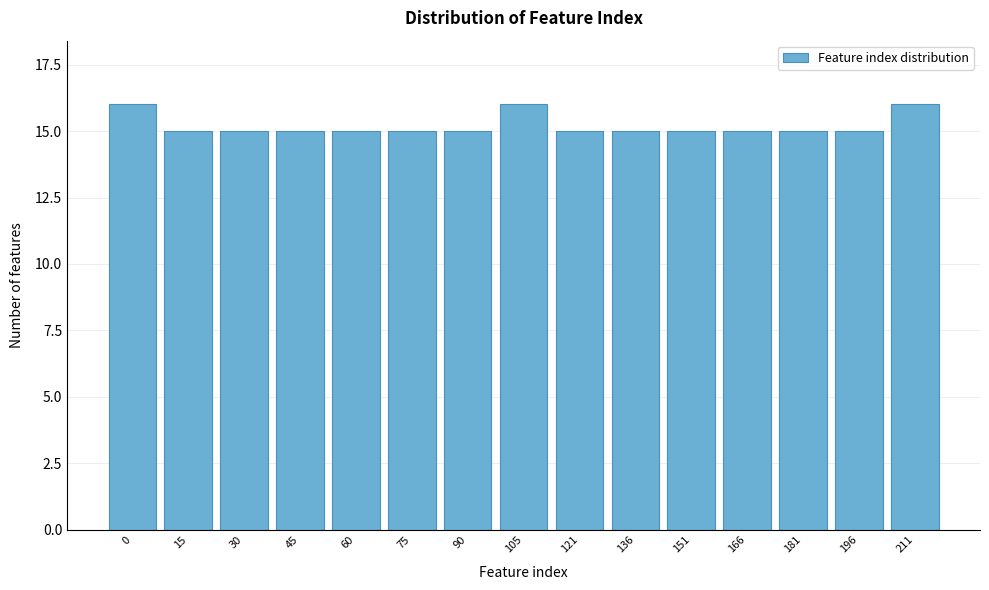

Reading left to right, extract all data points from this chart.

0=16	15=15	30=15	45=15	60=15	75=15	90=15	105=16	121=15	136=15	151=15	166=15	181=15	196=15	211=16